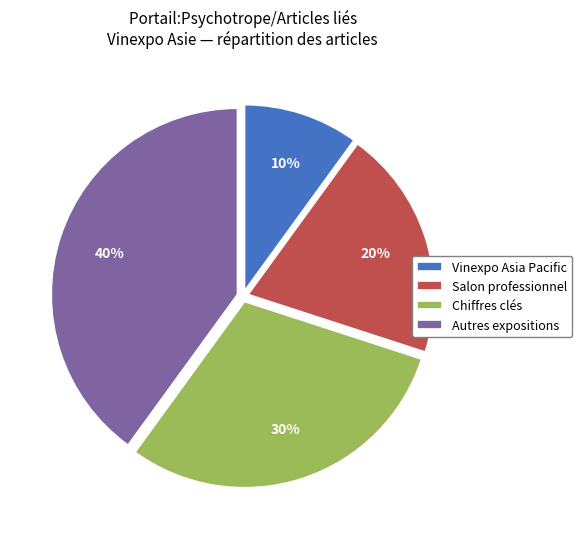

Is there a majority slice in this chart?

No